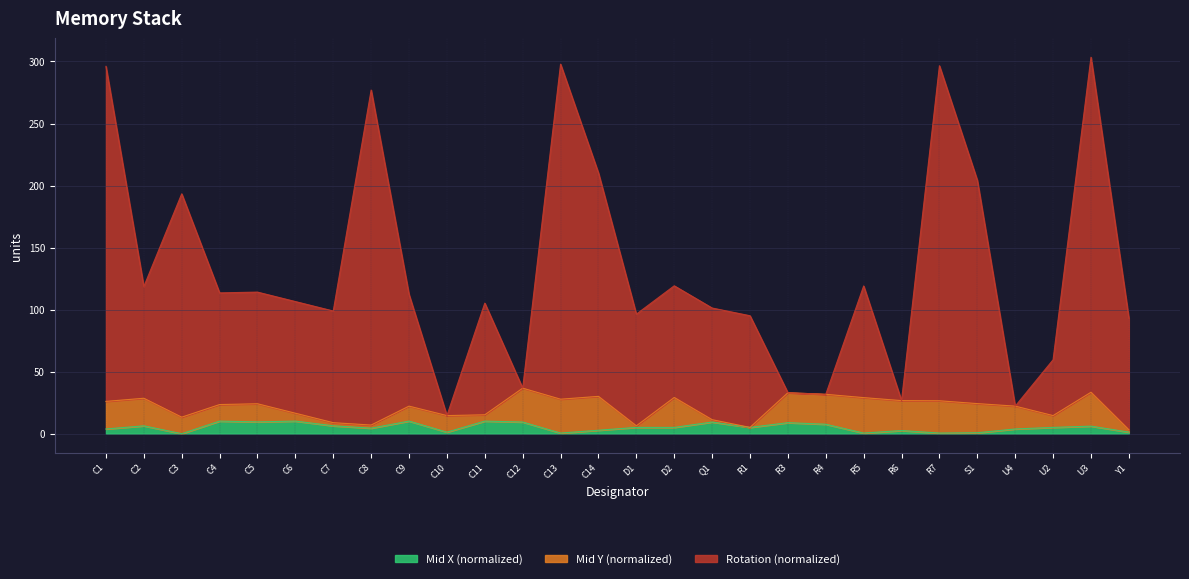

What is the total value across all series at R3?

33.0